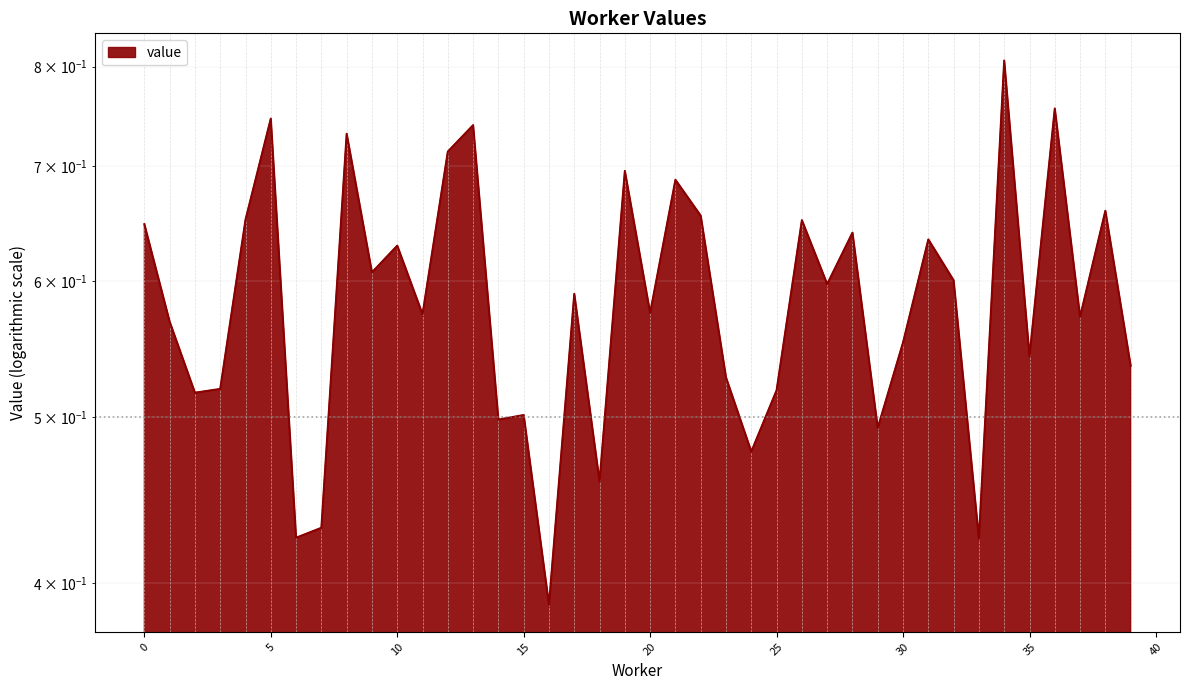

Reading right to left, extract all data points from this chart.

0.5	0.7	0.6	0.8	0.5	0.8	0.4	0.6	0.6	0.6	0.5	0.6	0.6	0.7	0.5	0.5	0.5	0.7	0.7	0.6	0.7	0.5	0.6	0.4	0.5	0.5	0.7	0.7	0.6	0.6	0.6	0.7	0.4	0.4	0.7	0.7	0.5	0.5	0.6	0.6